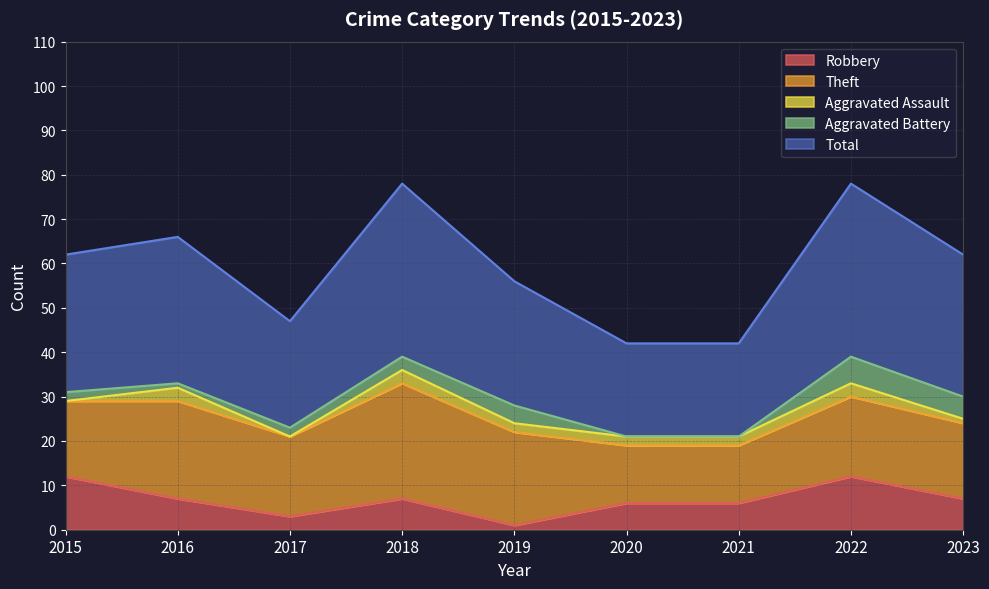

Reading right to left, what are all the values shown in this chart?

Robbery: 7	12	6	6	1	7	3	7	12
Theft: 17	18	13	13	21	26	18	22	17
Aggravated Assault: 1	3	2	2	2	3	0	3	0
Aggravated Battery: 5	6	0	0	4	3	2	1	2
Total: 32	39	21	21	28	39	24	33	31